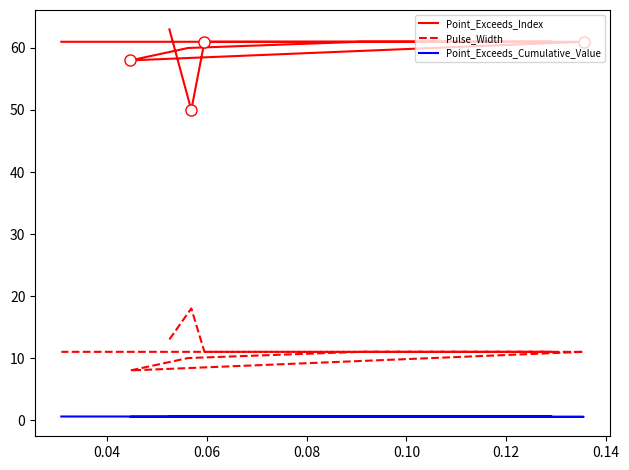

What is the difference between the maximum and minimum values in the Point_Exceeds_Cumulative_Value series?

0.1